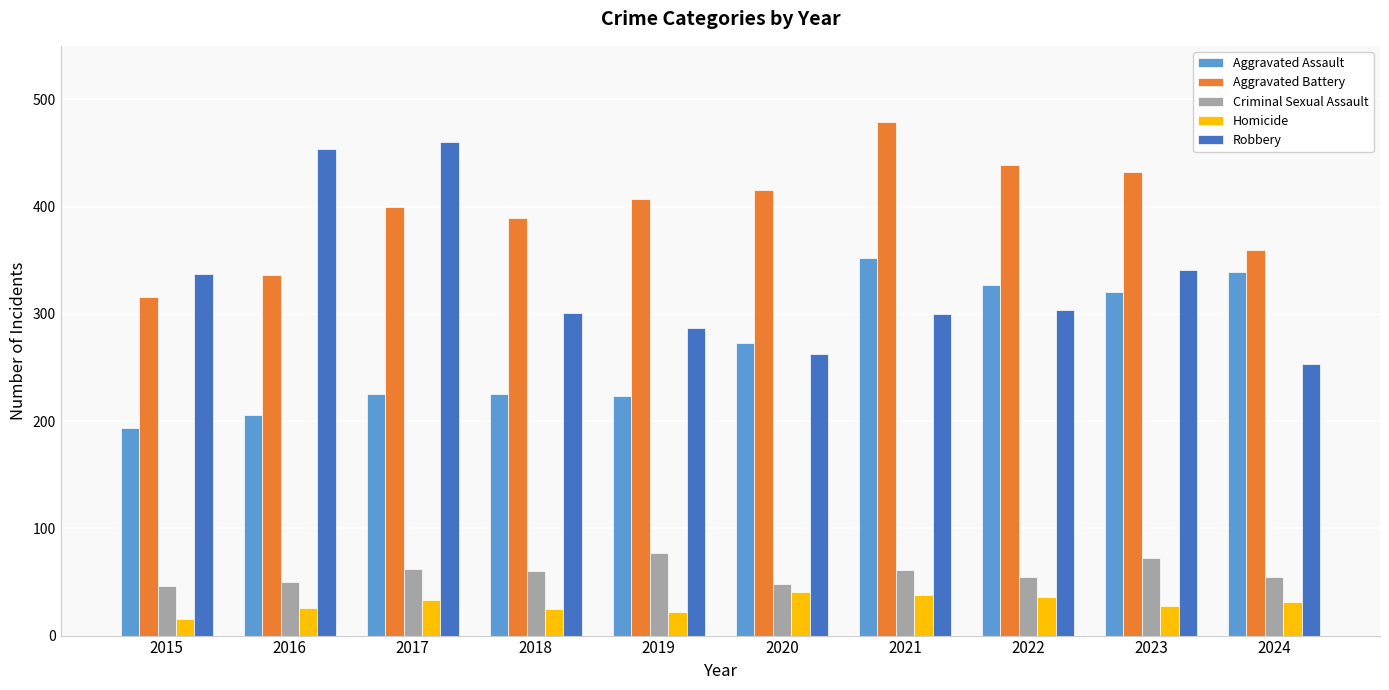

How many distinct data groups are displayed?

5